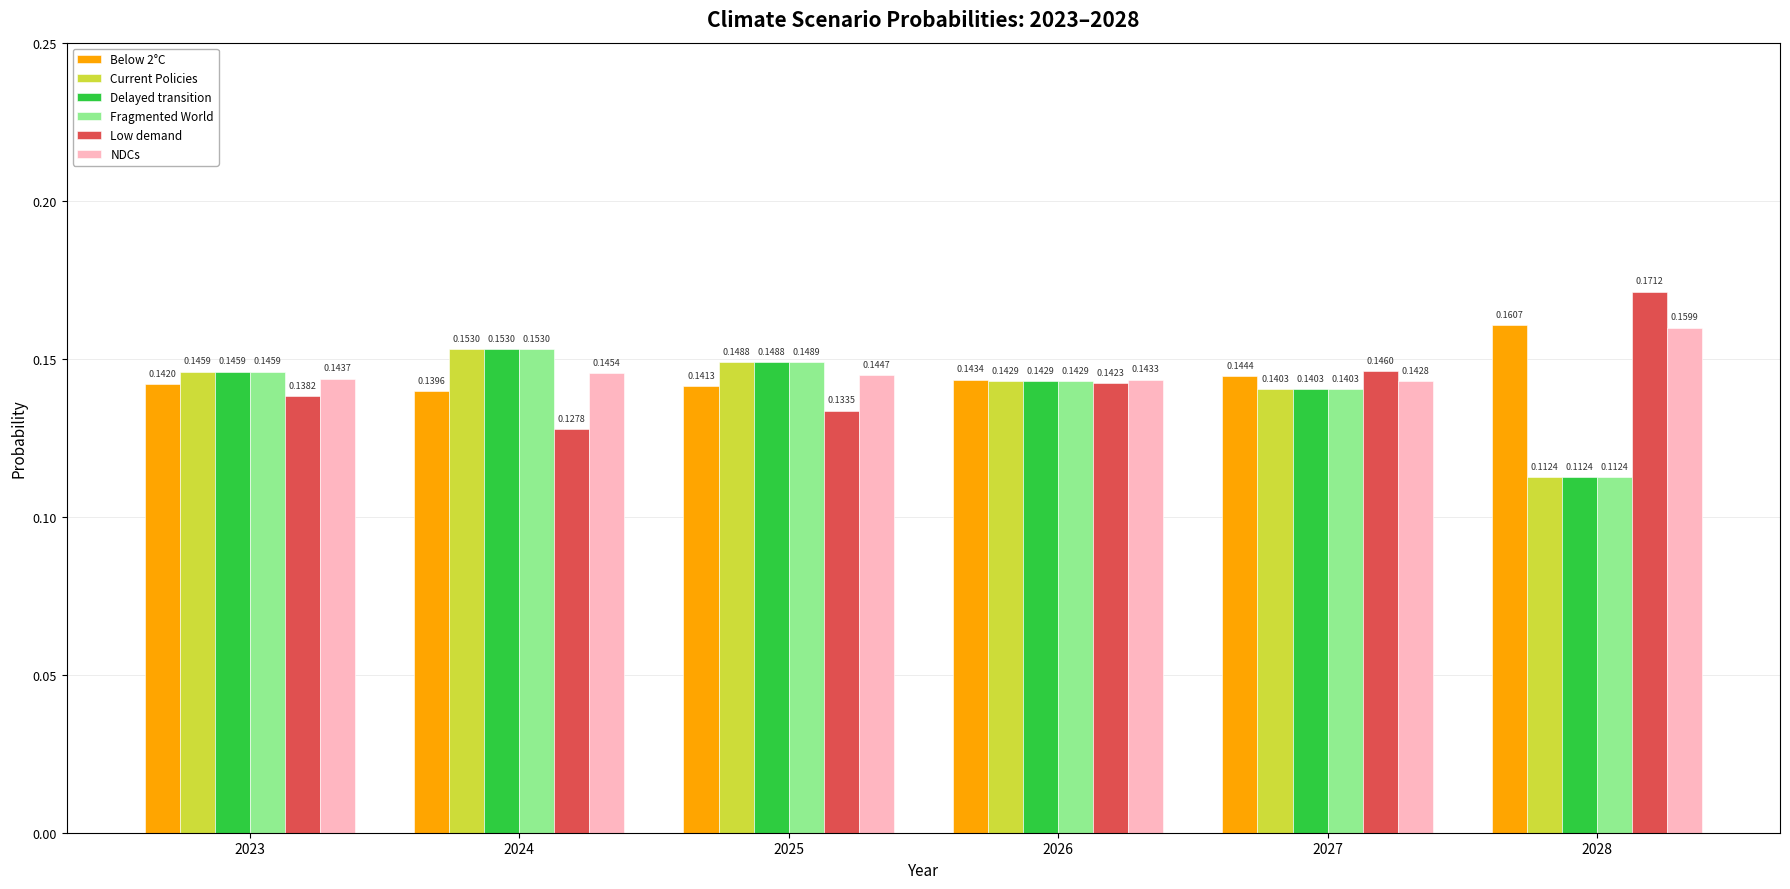

List the labels in order of Fragmented World value, largest first.

2024, 2025, 2023, 2026, 2027, 2028